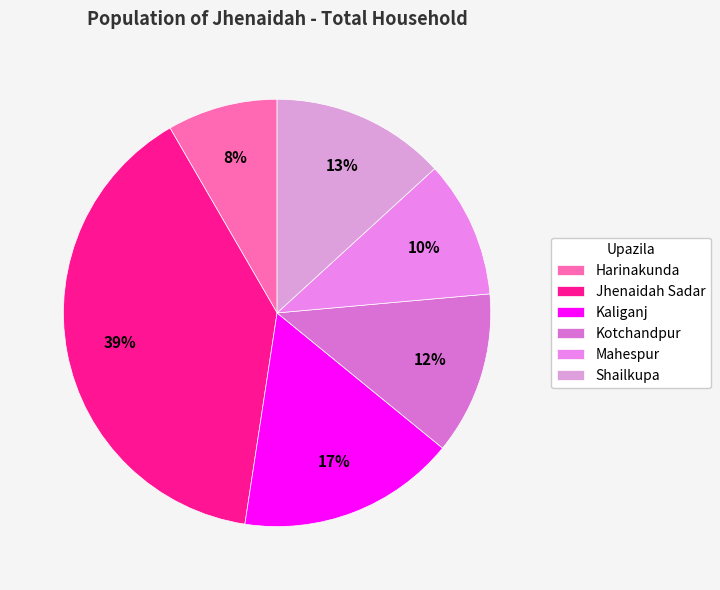

To the nearest percent, what portion does Mahespur represent?

10%